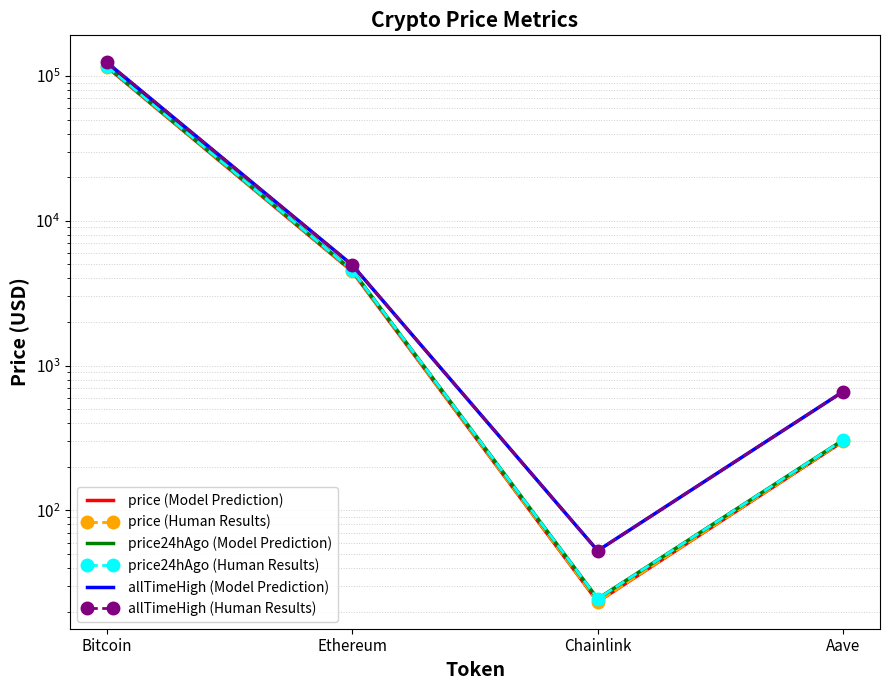

Which series has the largest range (max minus min)?

allTimeHigh (Model Prediction)